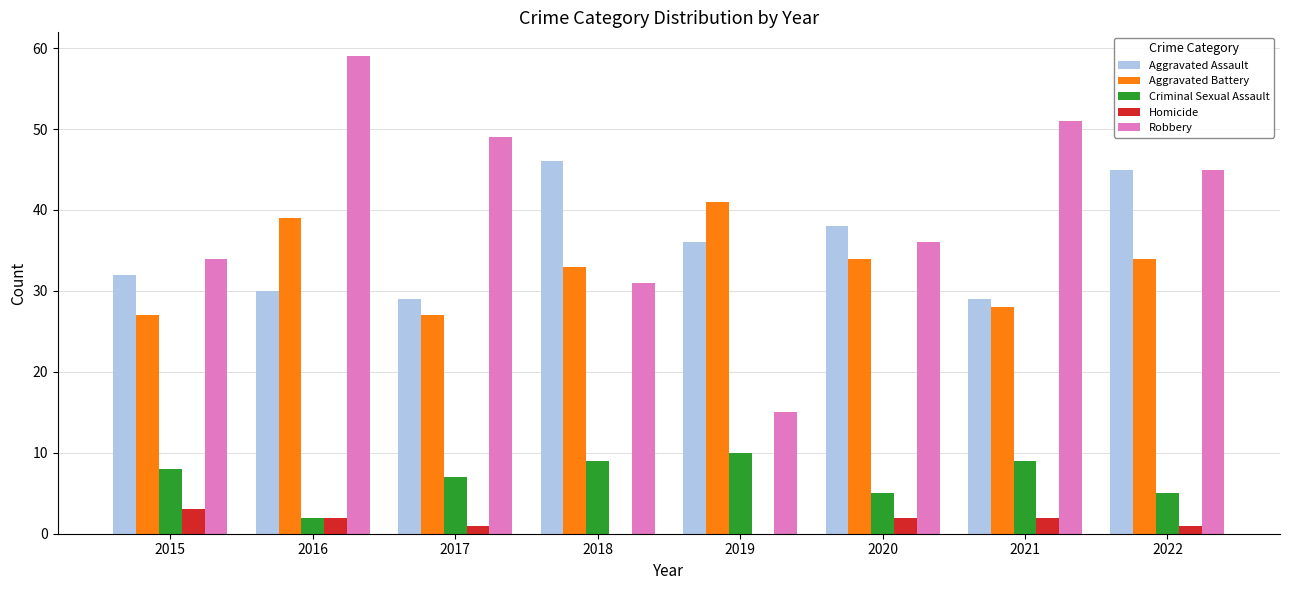

What is the maximum value for Homicide?

3